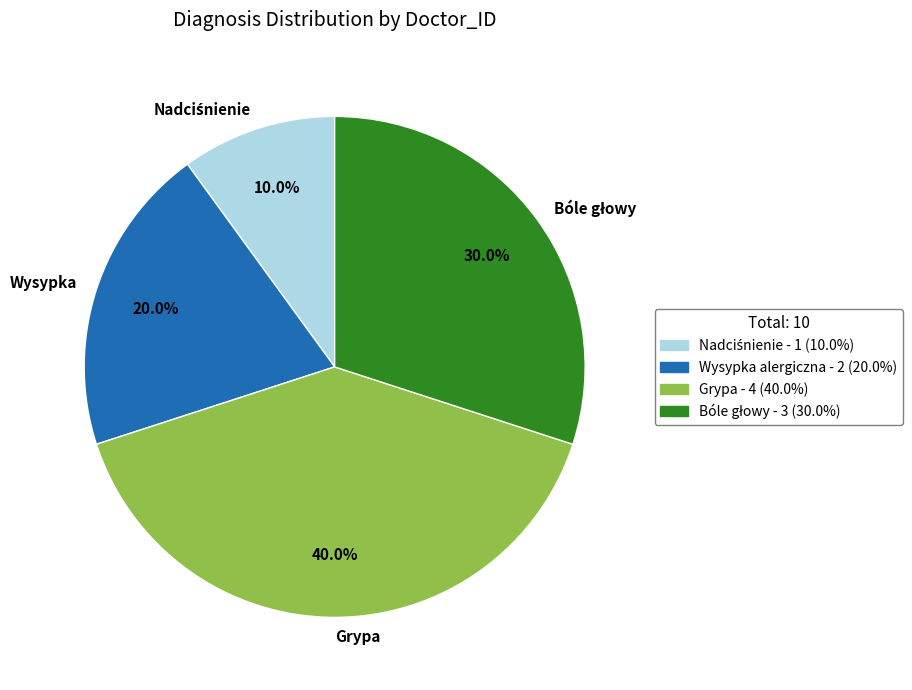

Is there any slice that represents more than half of the pie?

No